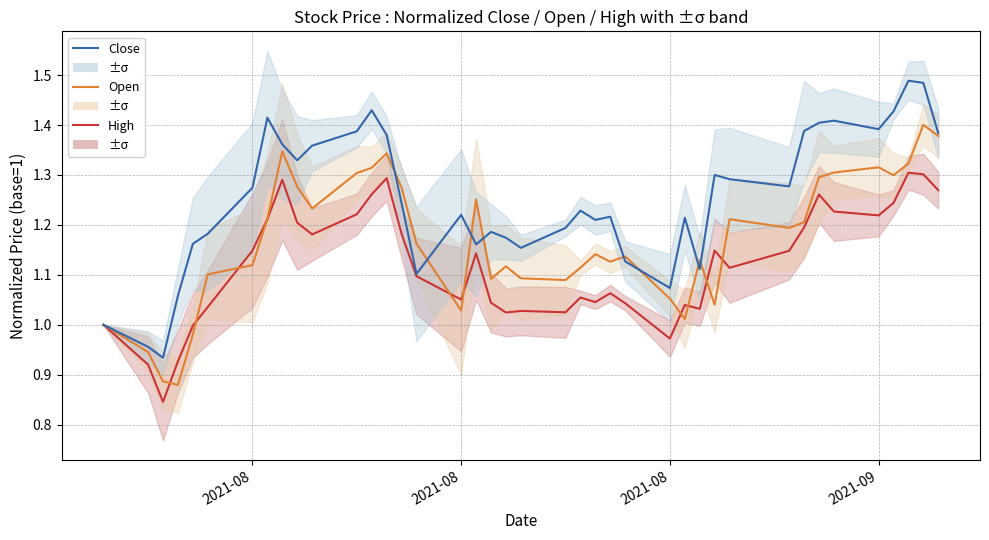

How many intersections are there between Open and Close?

8